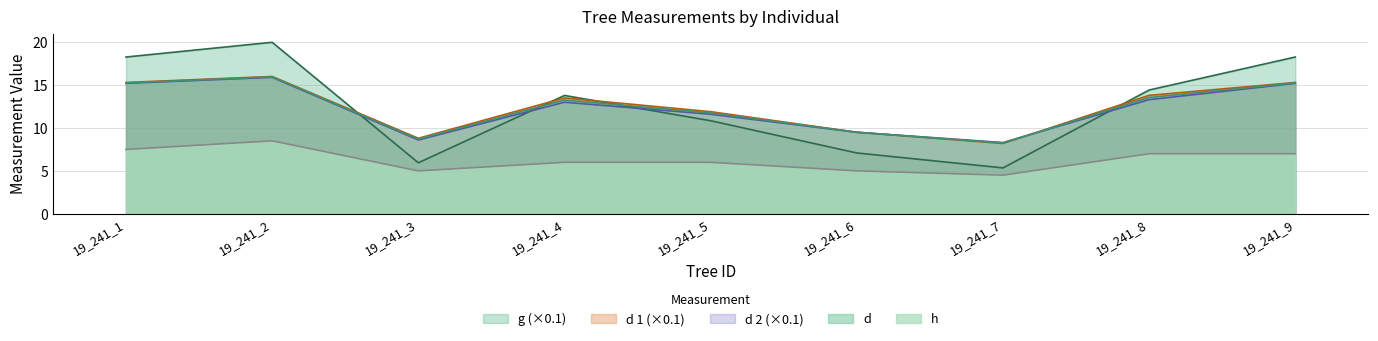

How many data points in d 1 are less than 13?

4